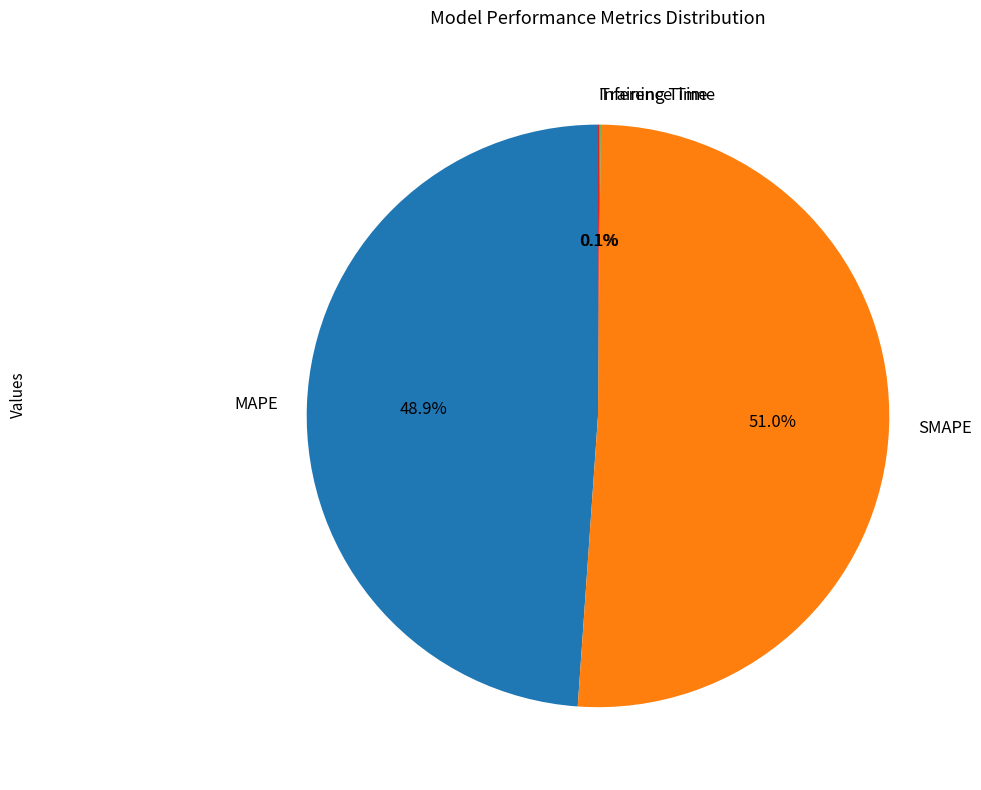

Which category accounts for the majority?

SMAPE